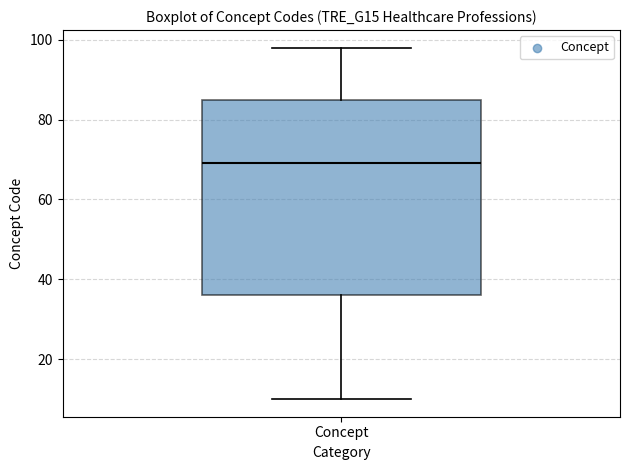

Transcribe this box plot: give where the median line is, the range the box spans, and where the two whiskers end, as read against the y-axis. The values are not printed on the chart, so give them approximately, as read against the axis.

median 70, box 36 to 86, whiskers 10 to 98